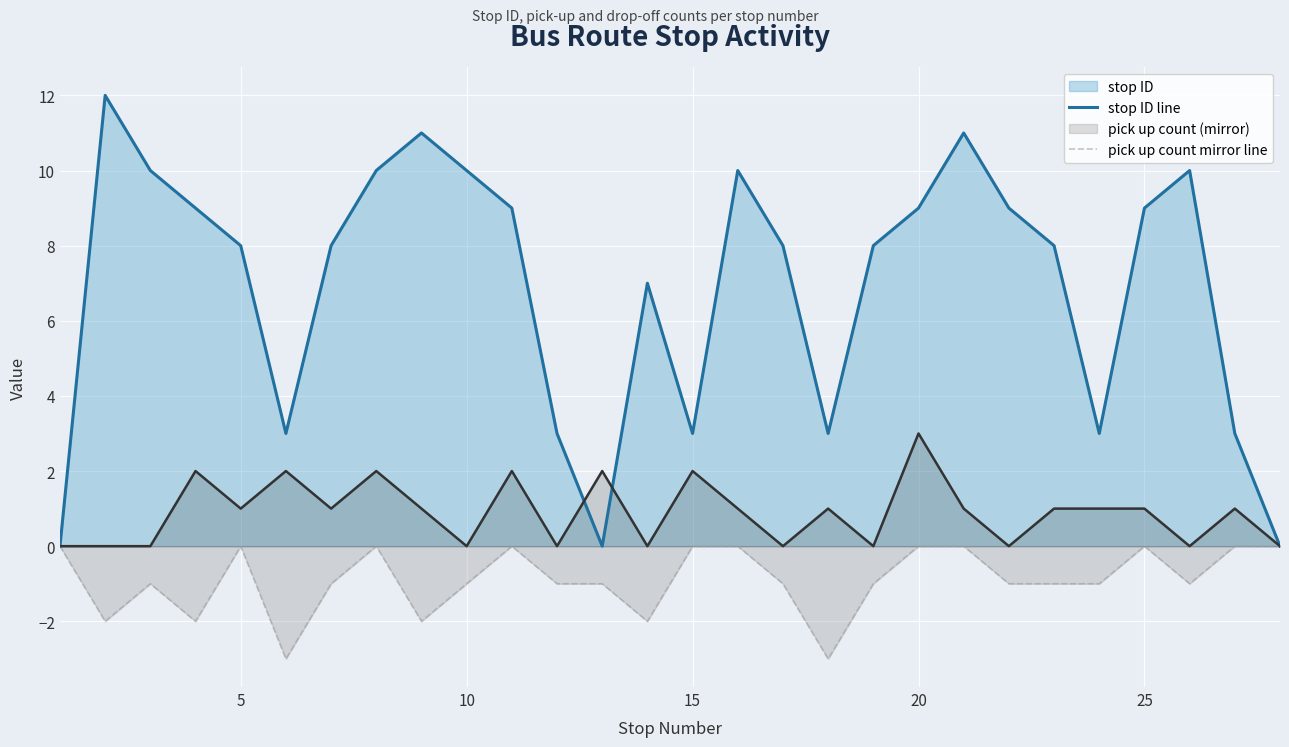

What is the greatest value displayed?

12